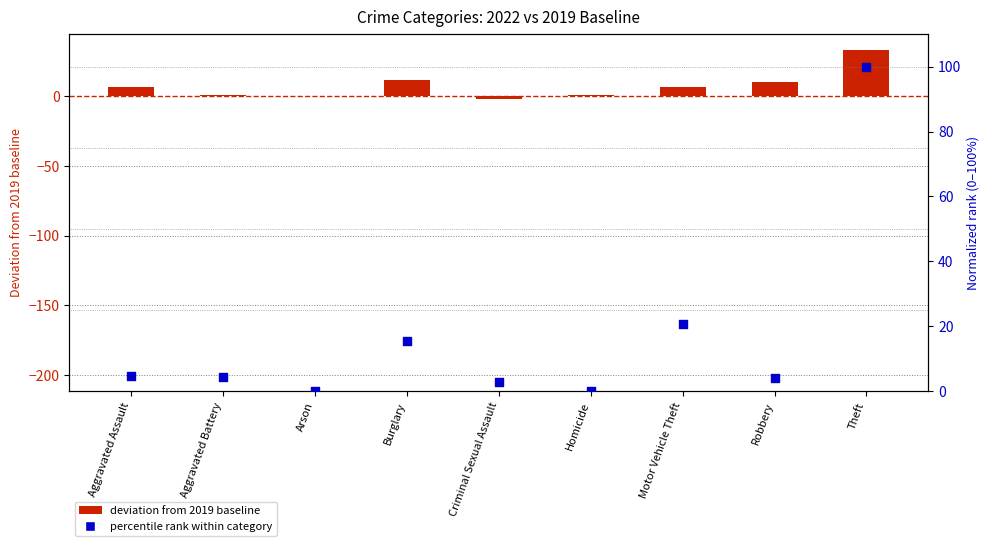

Which series has the largest total across all categories?

percentile rank within category